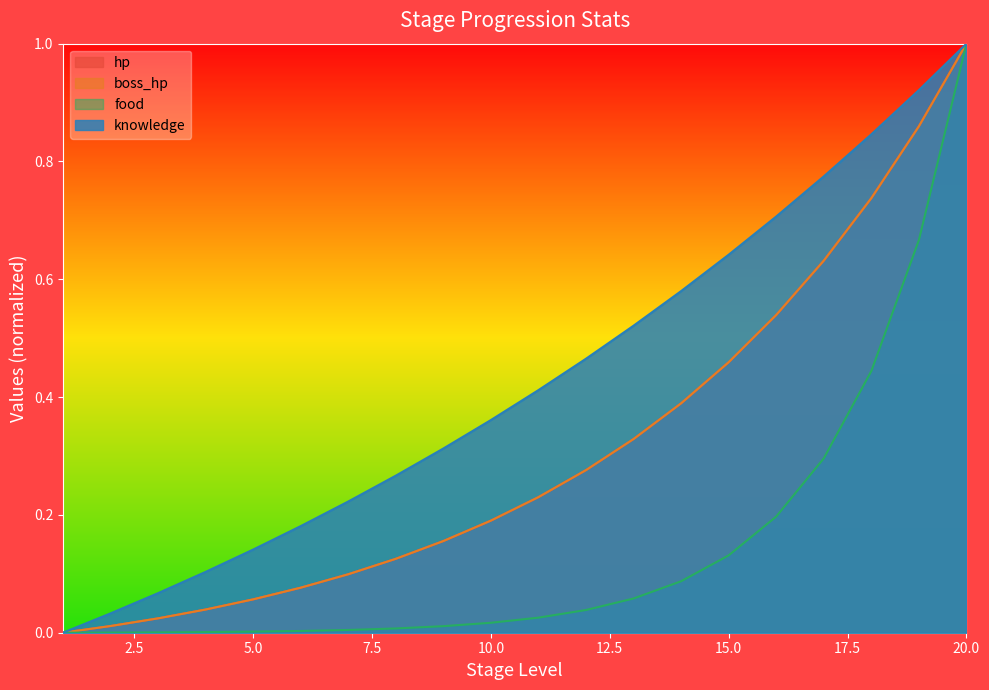

Reading left to right, extract all data points from this chart.

hp: 1=0.0	2=0.0	3=0.0	4=0.0	5=0.1	6=0.1	7=0.1	8=0.1	9=0.2	10=0.2	11=0.2	12=0.3	13=0.3	14=0.4	15=0.5	16=0.5	17=0.6	18=0.7	19=0.9	20=1.0
boss_hp: 1=0.0	2=0.0	3=0.0	4=0.0	5=0.1	6=0.1	7=0.1	8=0.1	9=0.2	10=0.2	11=0.2	12=0.3	13=0.3	14=0.4	15=0.5	16=0.5	17=0.6	18=0.7	19=0.9	20=1.0
food: 1=0.0	2=0.0	3=0.0	4=0.0	5=0.0	6=0.0	7=0.0	8=0.0	9=0.0	10=0.0	11=0.0	12=0.0	13=0.1	14=0.1	15=0.1	16=0.2	17=0.3	18=0.4	19=0.7	20=1.0
knowledge: 1=0.0	2=0.0	3=0.1	4=0.1	5=0.1	6=0.2	7=0.2	8=0.3	9=0.3	10=0.4	11=0.4	12=0.5	13=0.5	14=0.6	15=0.6	16=0.7	17=0.8	18=0.8	19=0.9	20=1.0